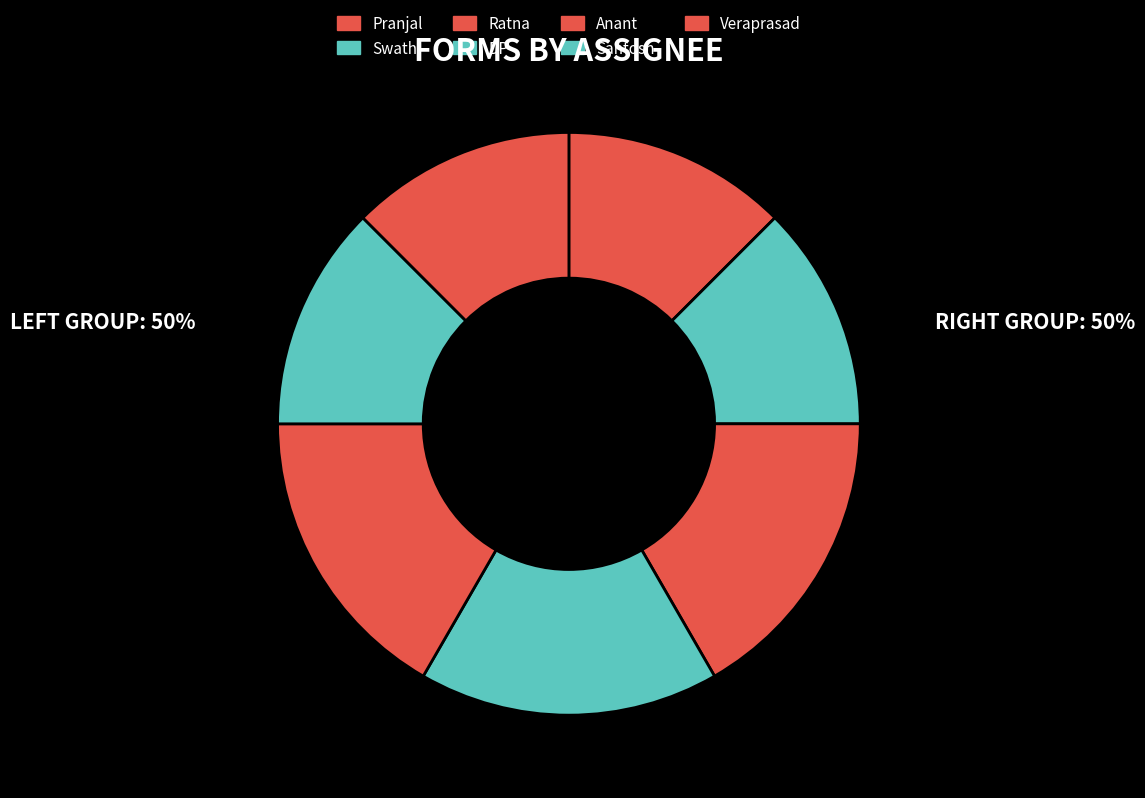

How many segments does this pie chart have?

7